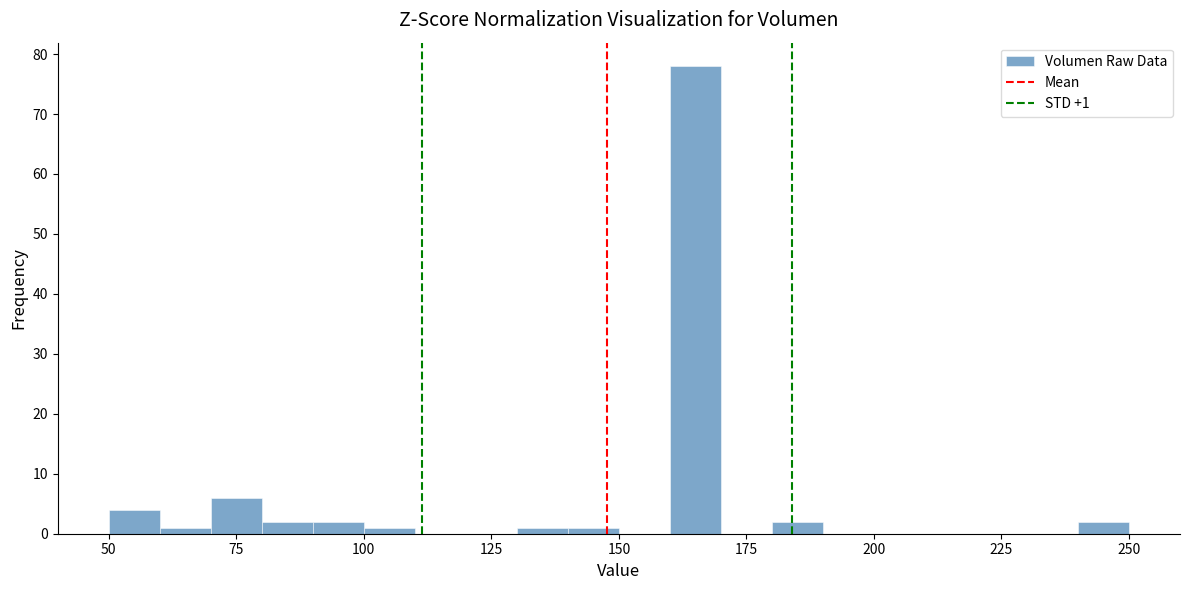

Read against the x-axis, roughly where is the centre of the tallest bar?

165